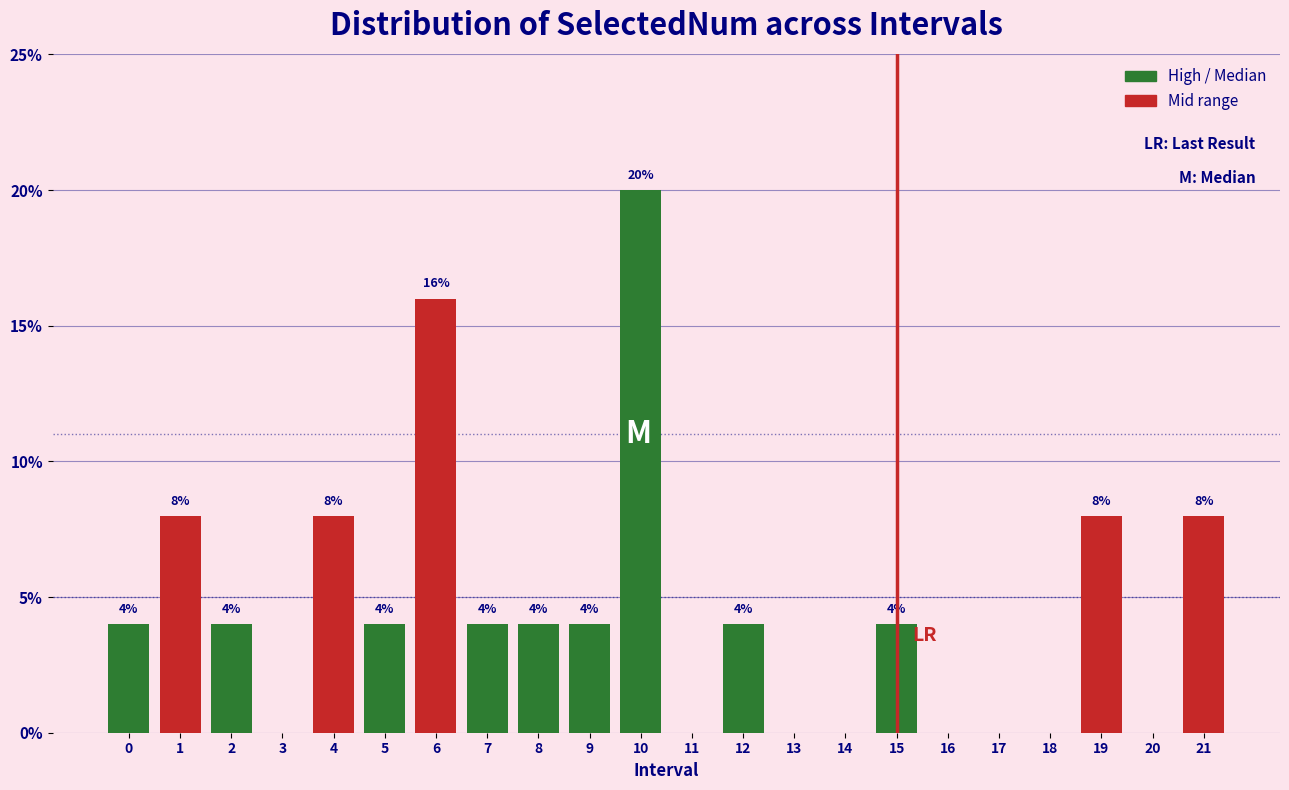

Reading right to left, what are all the values shown in this chart?

21=8	20=0	19=8	18=0	17=0	16=0	15=4	14=0	13=0	12=4	11=0	10=20	9=4	8=4	7=4	6=16	5=4	4=8	3=0	2=4	1=8	0=4